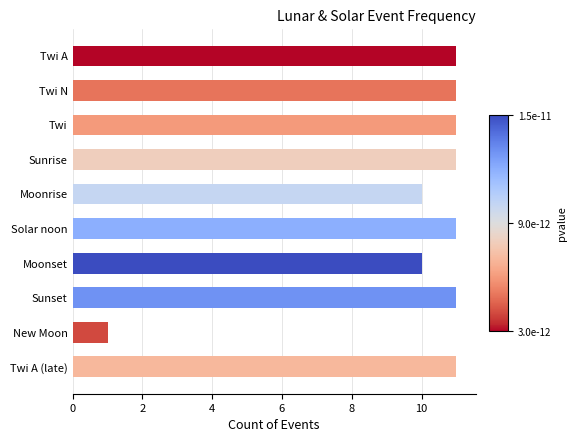

What is the label of the 7th bar from the bottom?

Sunrise